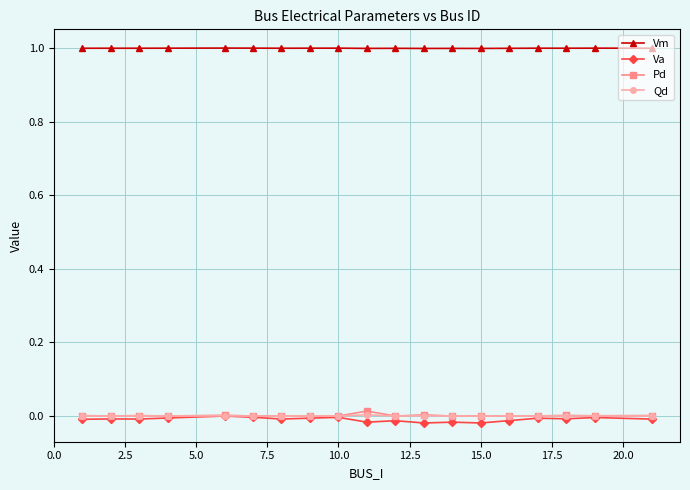

True or false: Vm and Va cross at least once.

False